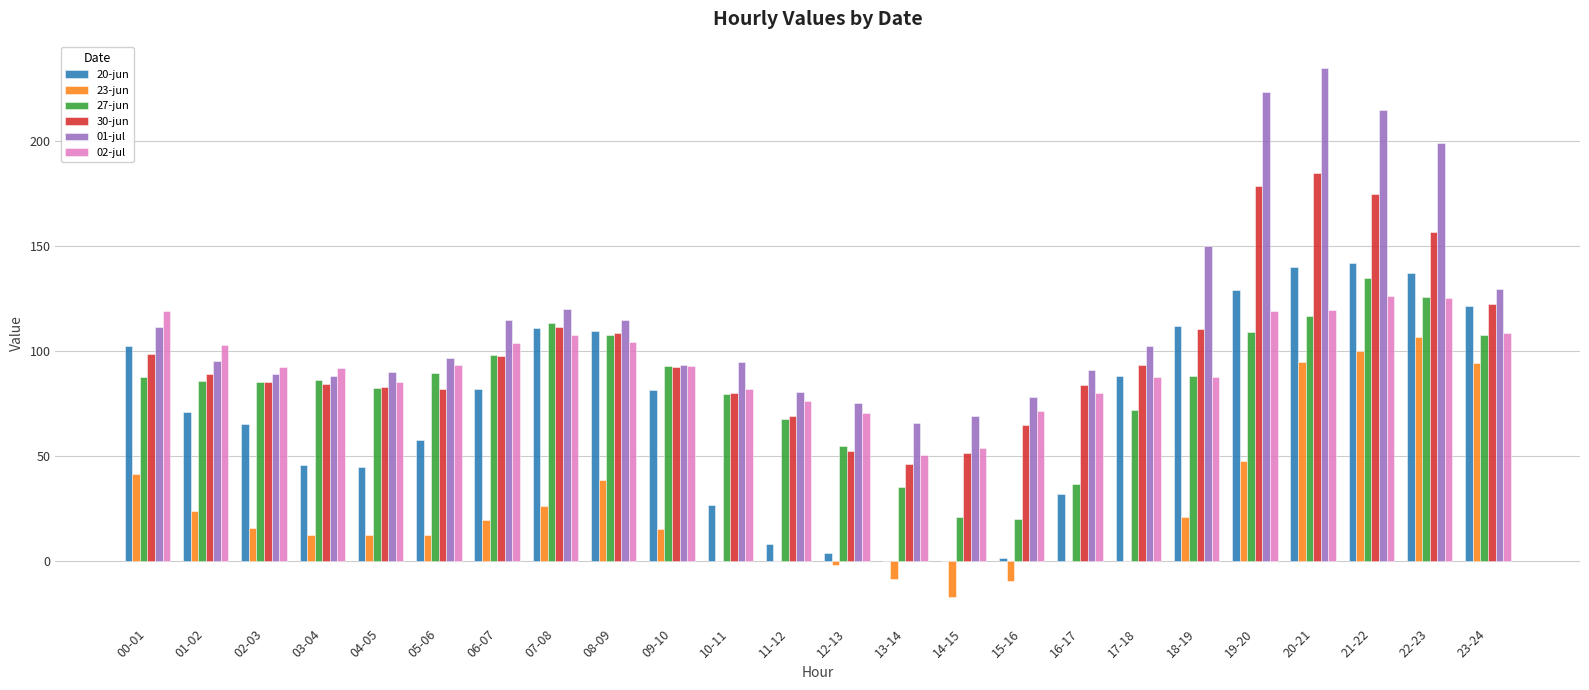

What is the difference between the 30-jun values at 01-02 and 10-11?

9.2